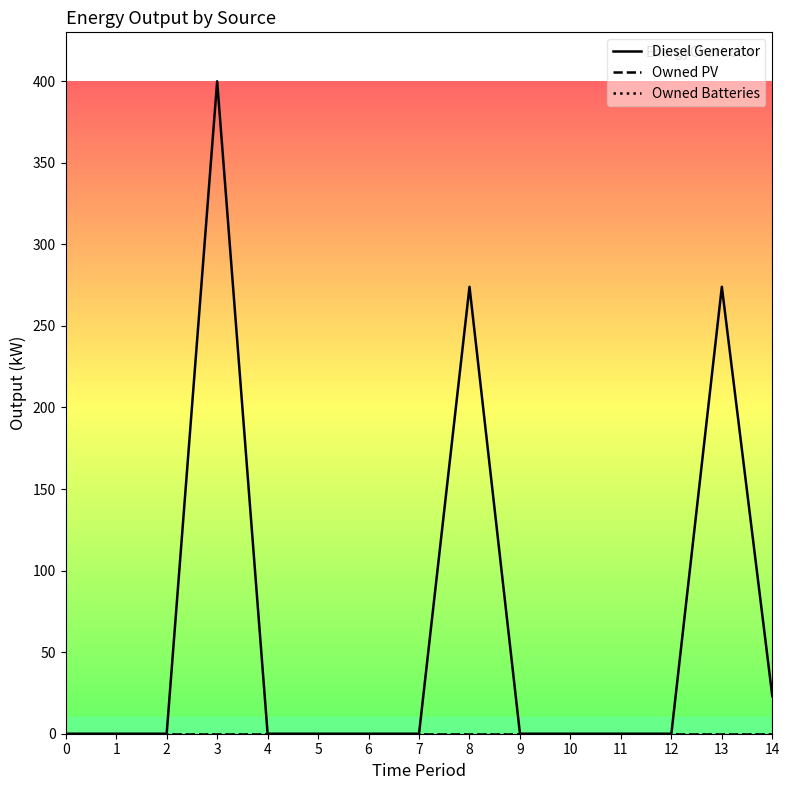

List the labels in order of Diesel Generator value, largest first.

3, 8, 13, 14, 0, 1, 2, 4, 5, 6, 7, 9, 10, 11, 12